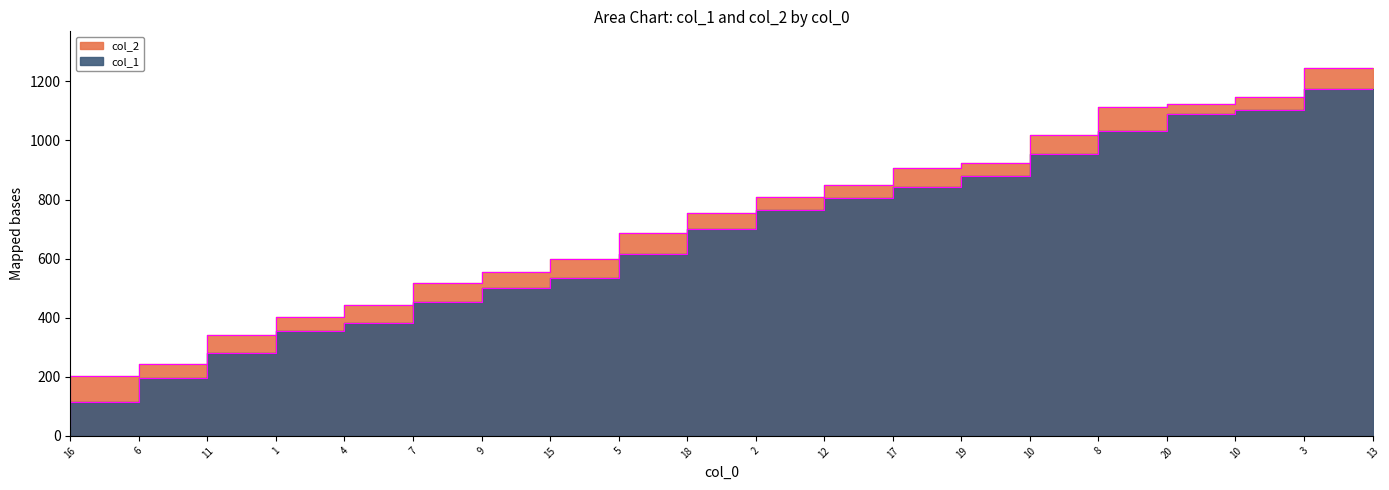

The value of col_2 at 2 is 756. True or false?

True